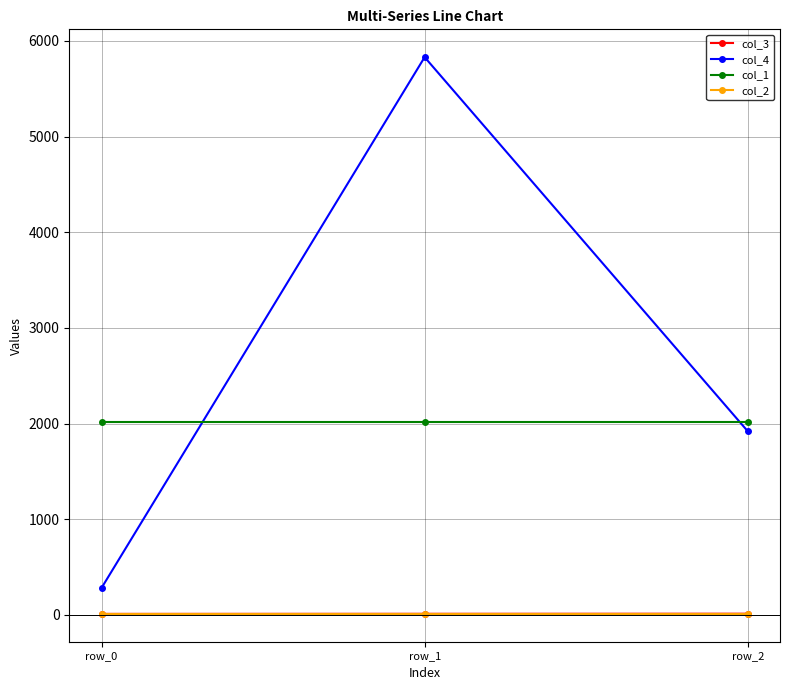

Which series has the widest spread of values?

col_4